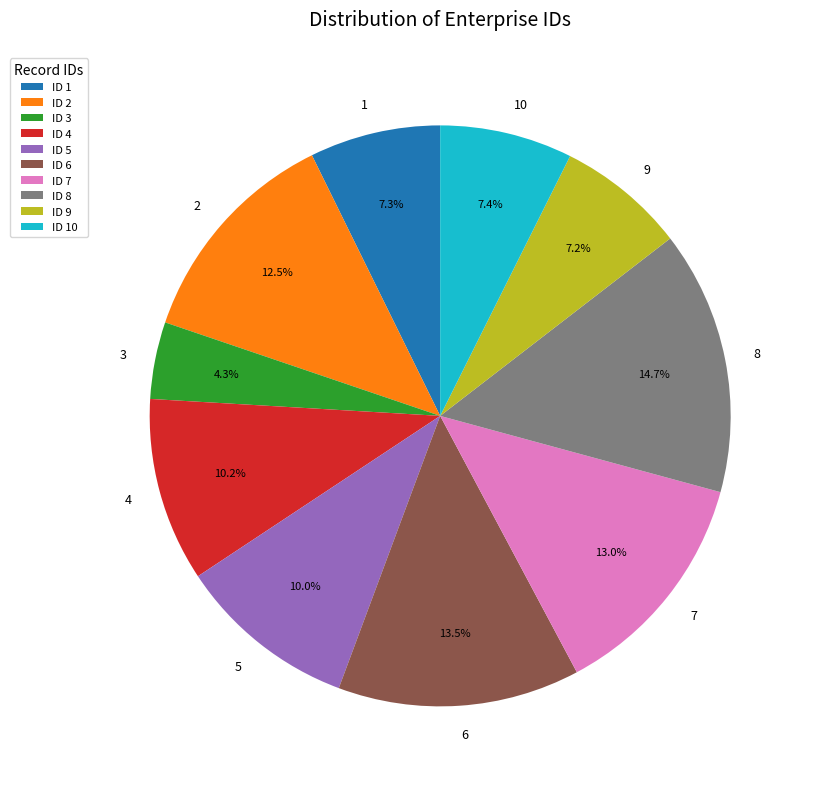

True or false: 6 accounts for 13% of the total.

True